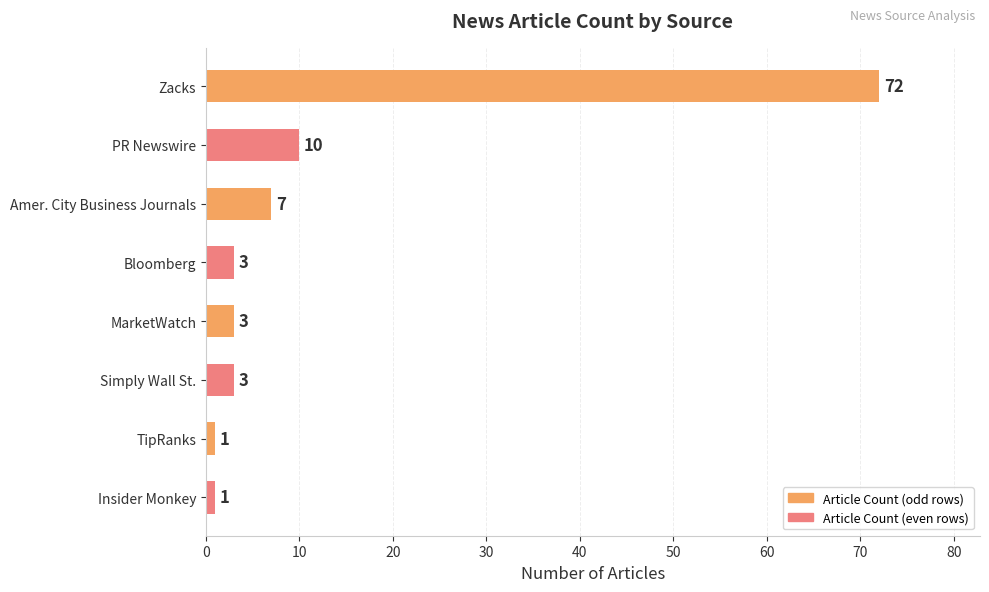

True or false: the data shows 1 at Insider Monkey.

True